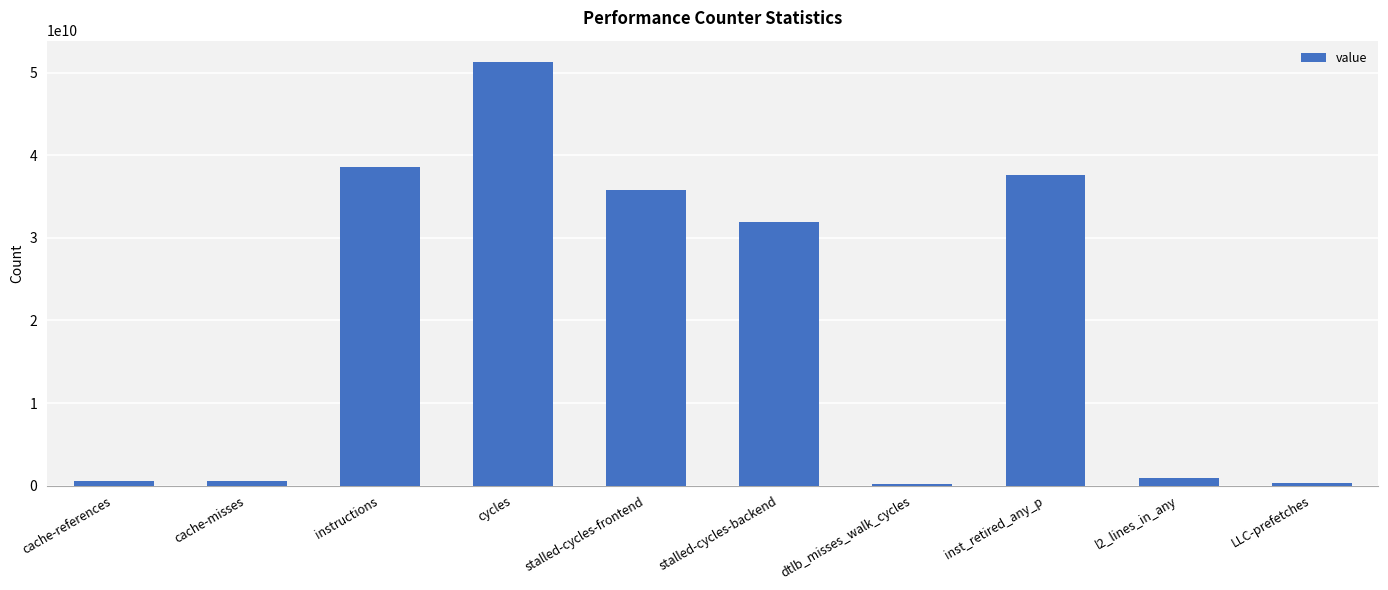

What is the smallest value displayed?

234806652